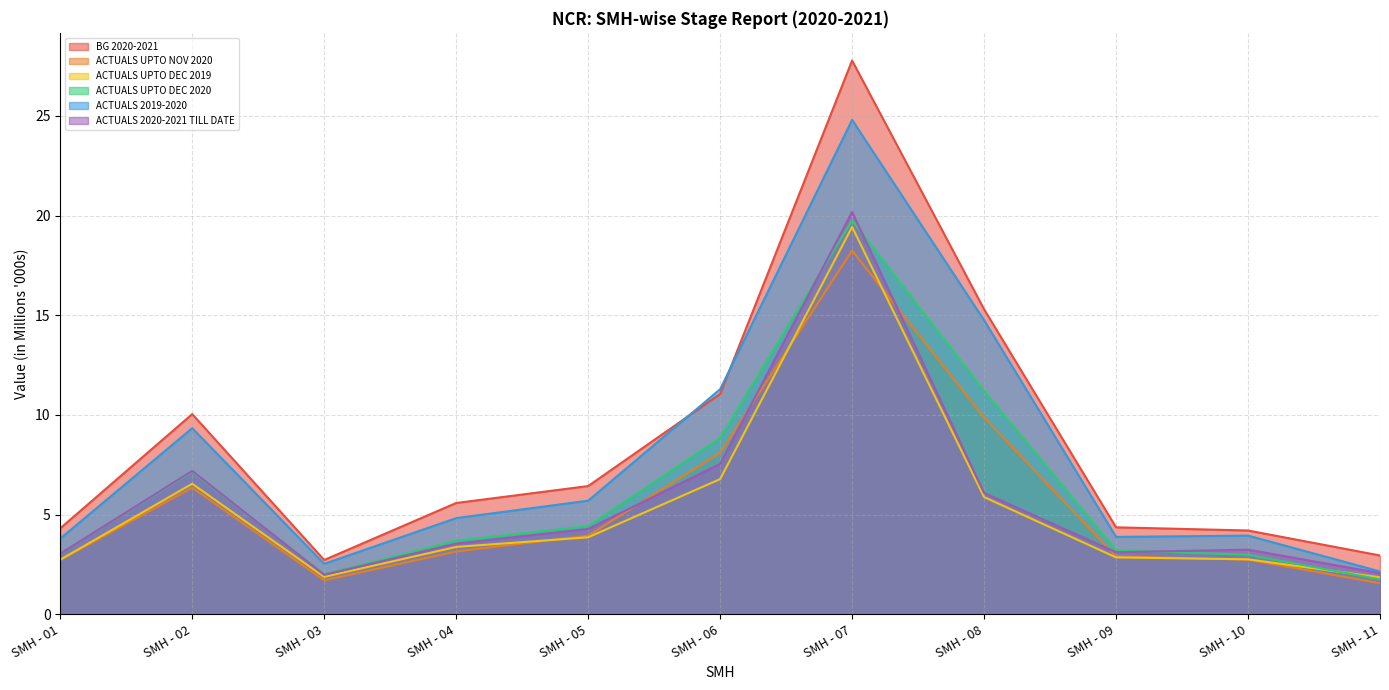

Where do ACTUALS 2020-2021 TILL DATE and ACTUALS UPTO NOV 2020 first cross each other?

SMH - 05 and SMH - 06